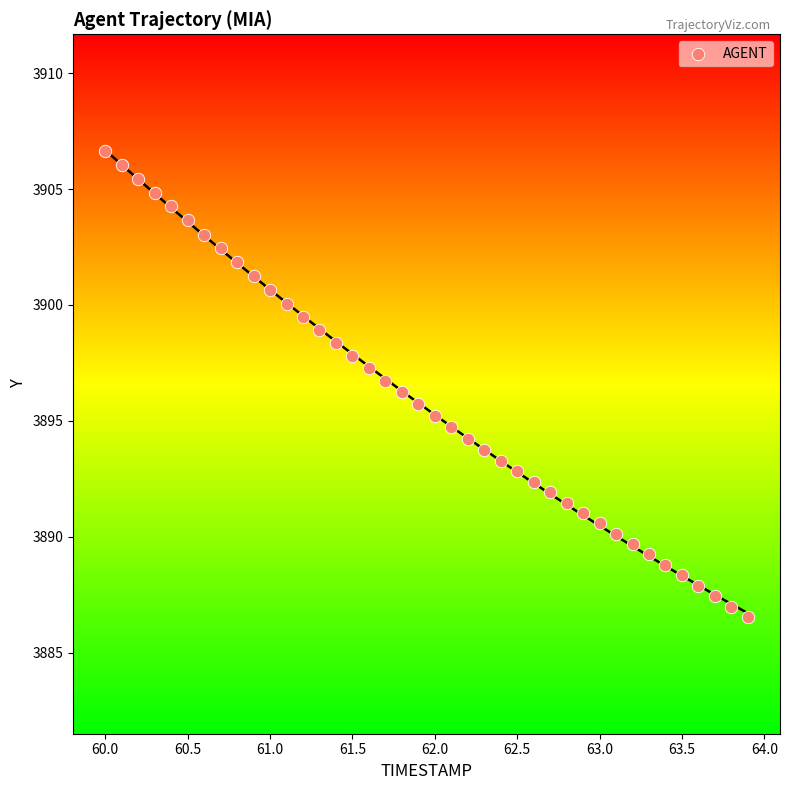

Count the number of points in this scatter plot.

40